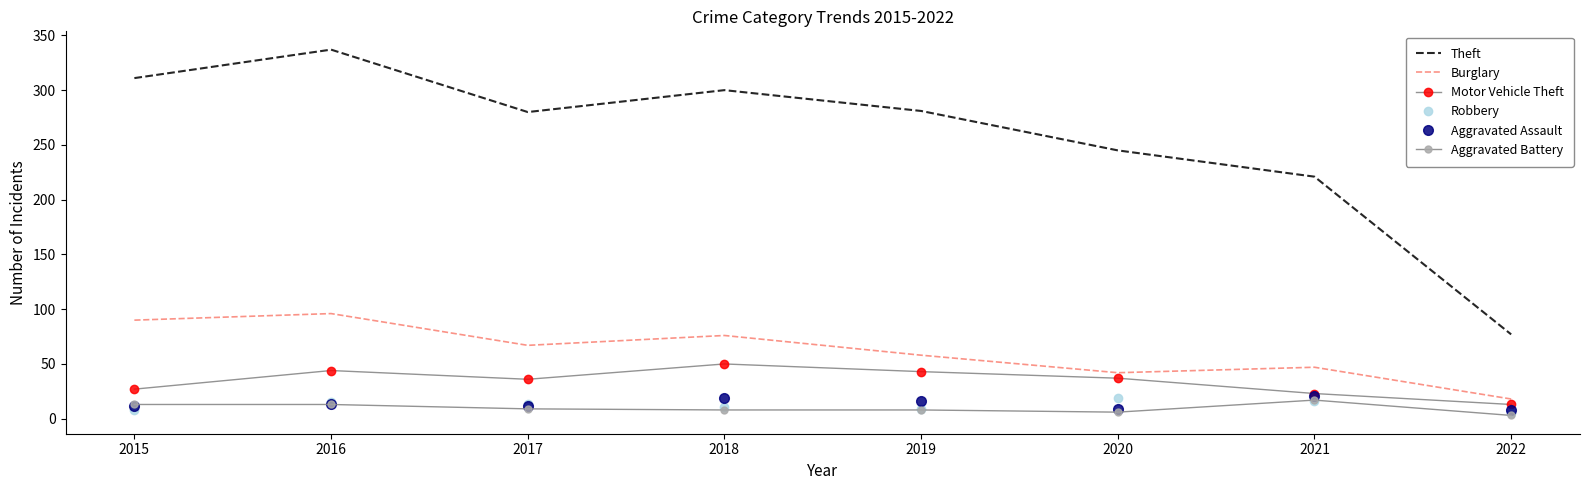

Reading left to right, what are all the values shown in this chart?

Theft: 311	337	280	300	281	245	221	77
Burglary: 90	96	67	76	58	42	47	18
Motor Vehicle Theft: 27	44	36	50	43	37	23	13
Robbery: 8	15	13	11	9	19	16	5
Aggravated Assault: 12	13	12	19	16	9	21	8
Aggravated Battery: 13	13	9	8	8	6	17	3